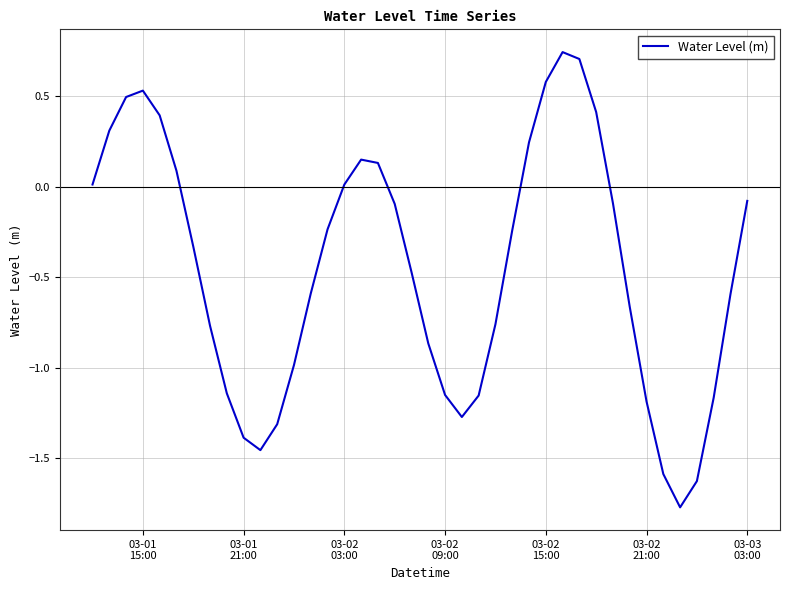

What is the difference between the maximum and minimum values?

2.5